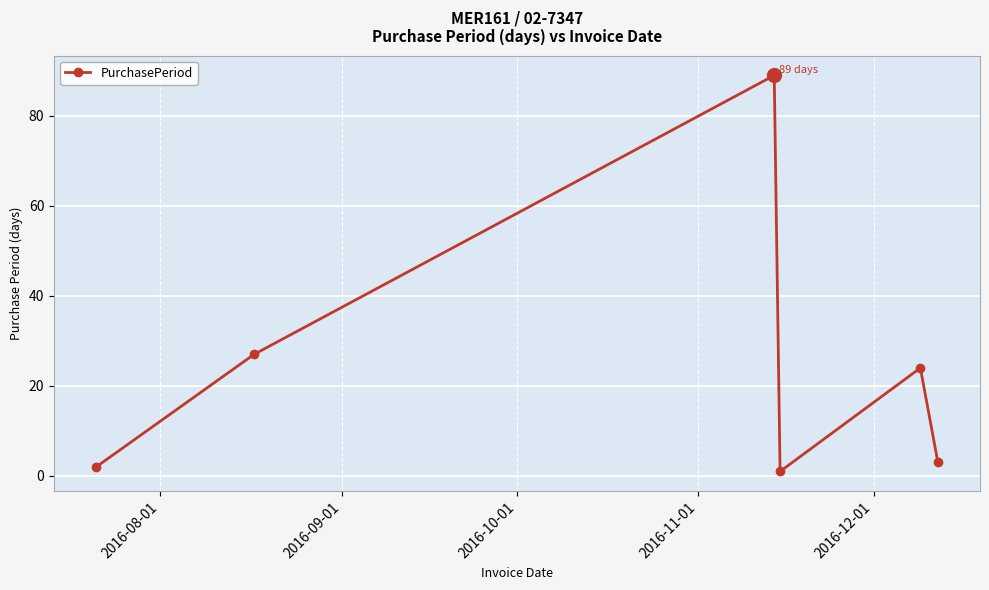

What is the difference between the maximum and minimum values?

88